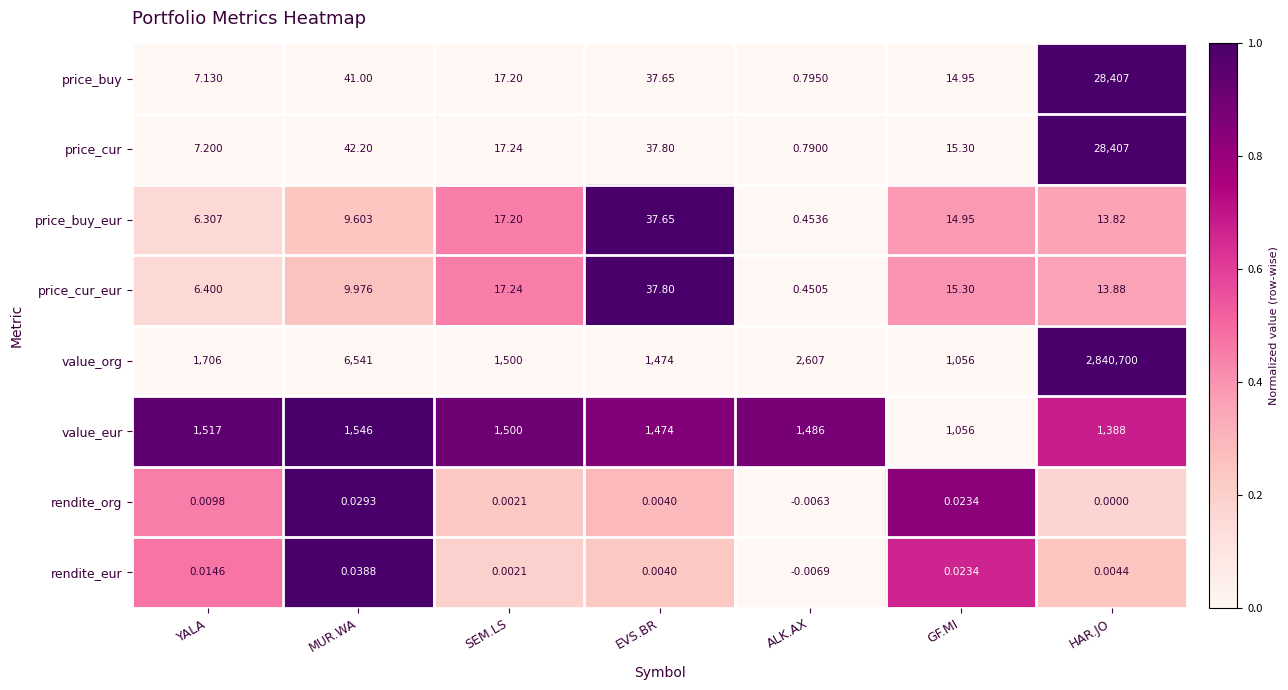

At MUR.WA, list the series in order from largest to smallest.

value_org, value_eur, price_cur, price_buy, price_cur_eur, price_buy_eur, rendite_eur, rendite_org